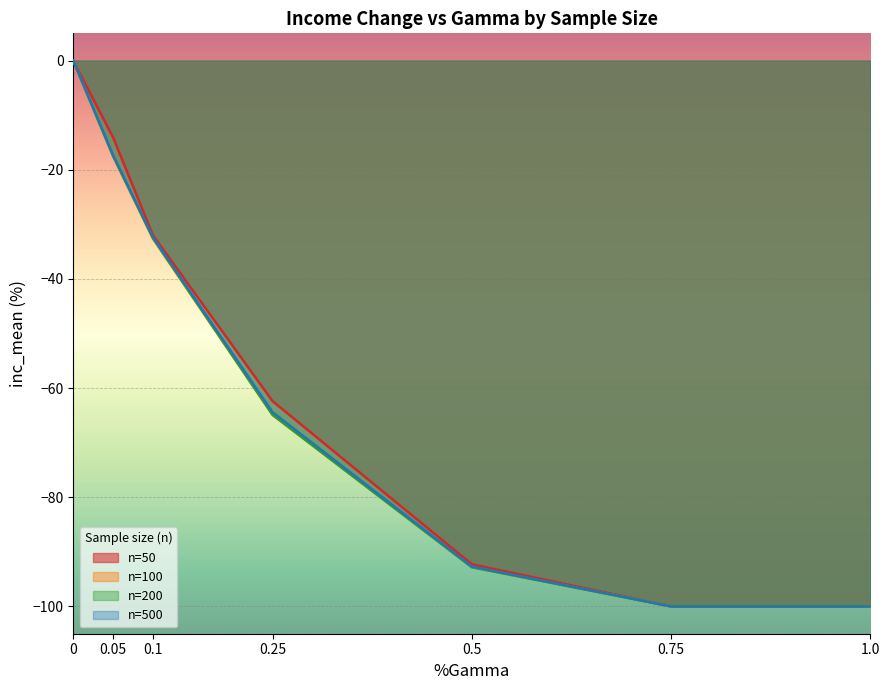

What is the difference between the maximum and minimum values in the n=100 series?

100.0